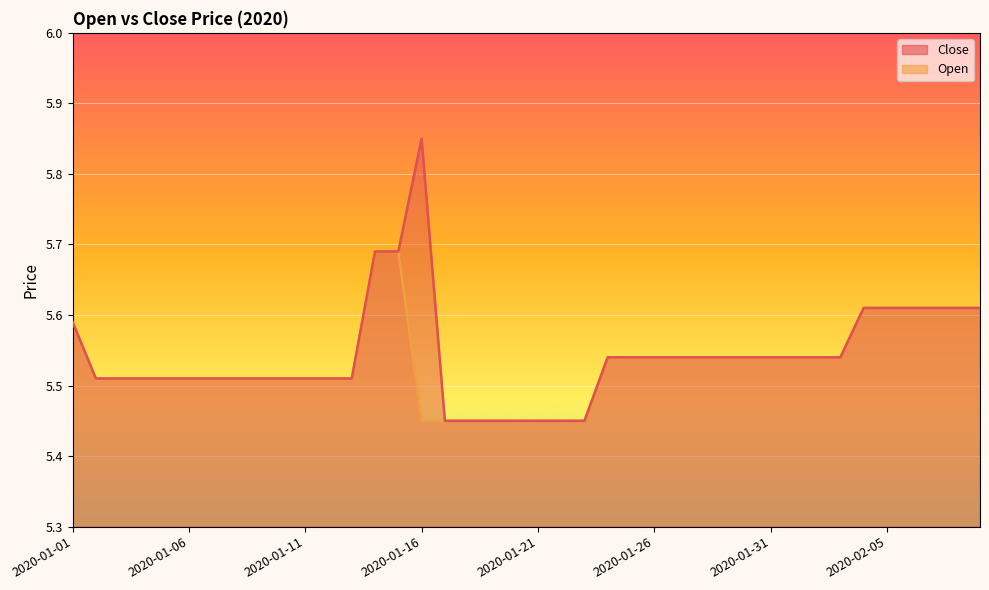

What is the maximum value for Close?

5.8